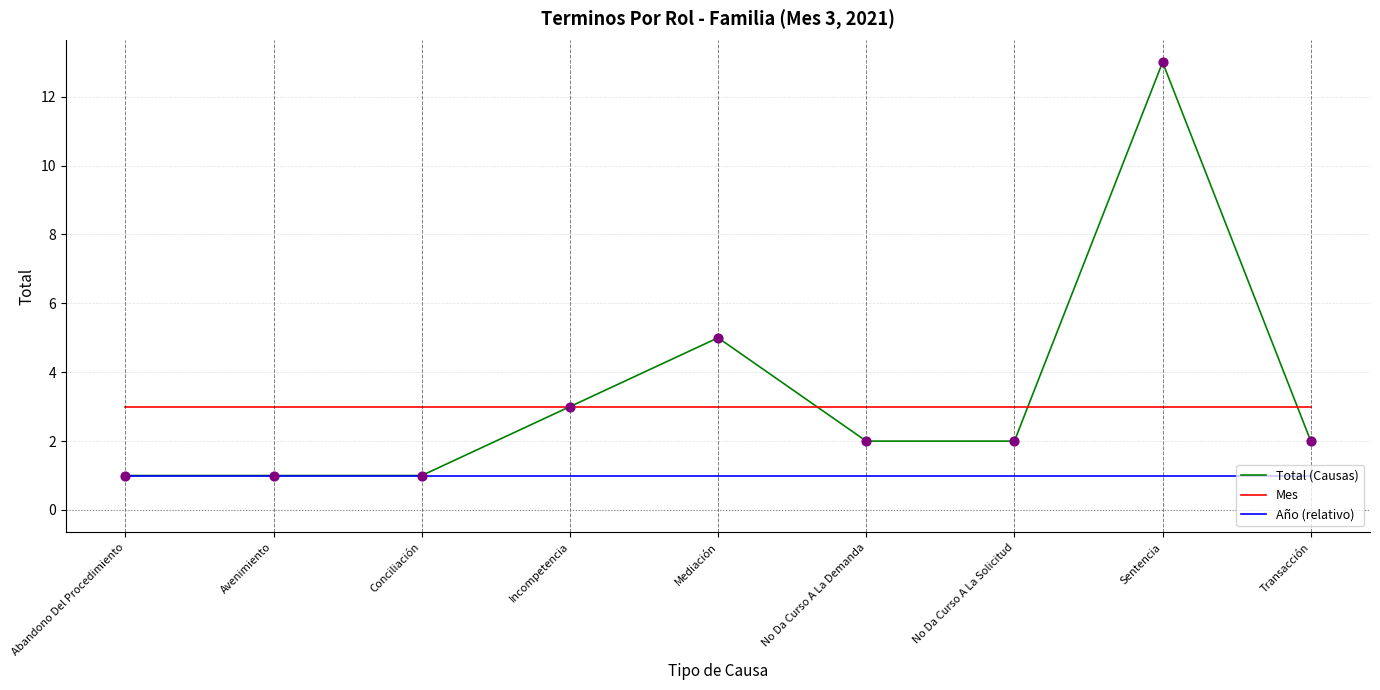

At how many categories does at least one series exceed 7?

1